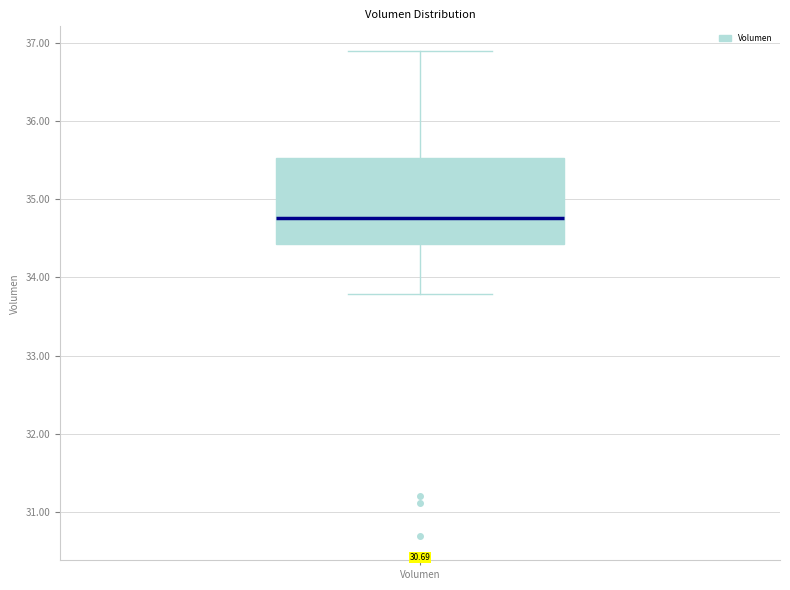

Where does the upper whisker of the box for Volumen end on the y-axis? The values are not printed on the chart, so give them approximately, as read against the axis.

36.9